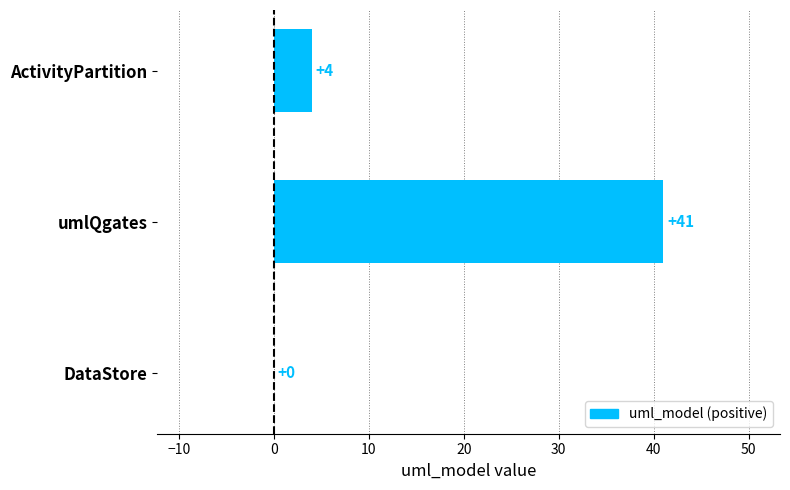

Is it true that the value at umlQgates is 18?

False